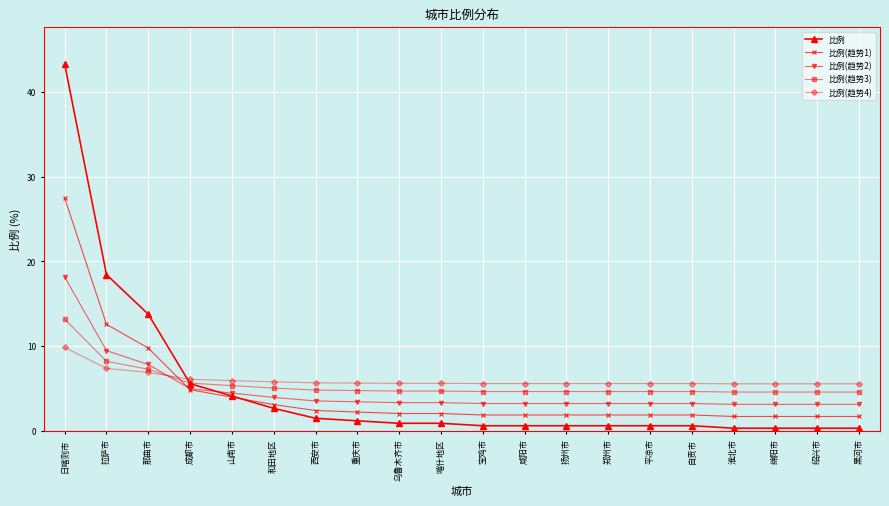

What is the sum of the 比例 values at 淮北市 and 日喀则市?

43.6